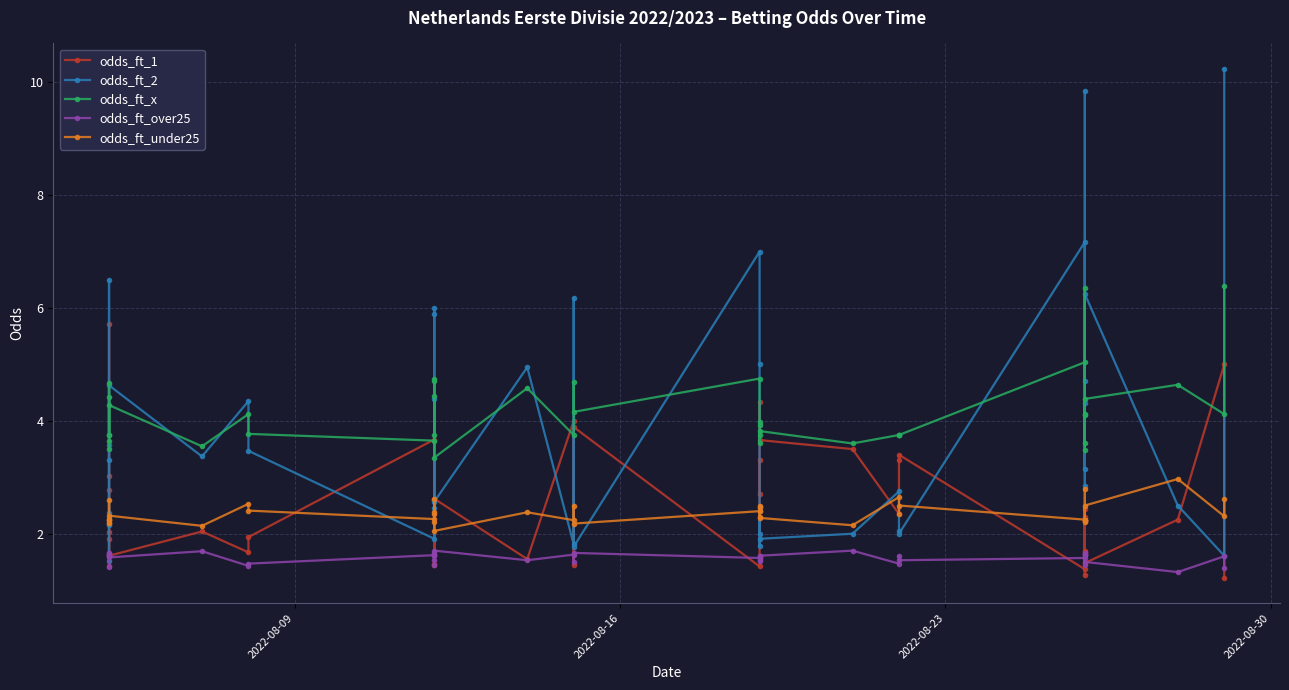

What is the total value across all series at 2022-08-09?

12.8